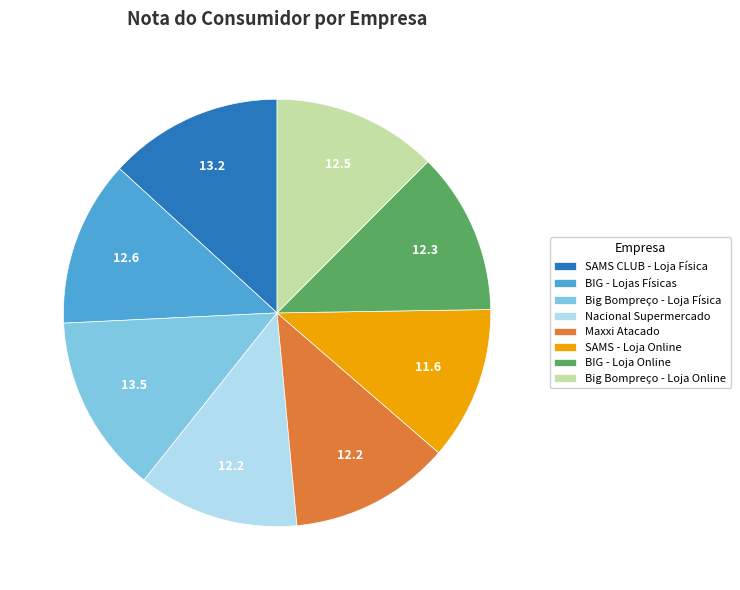

Is there any slice that represents more than half of the pie?

No